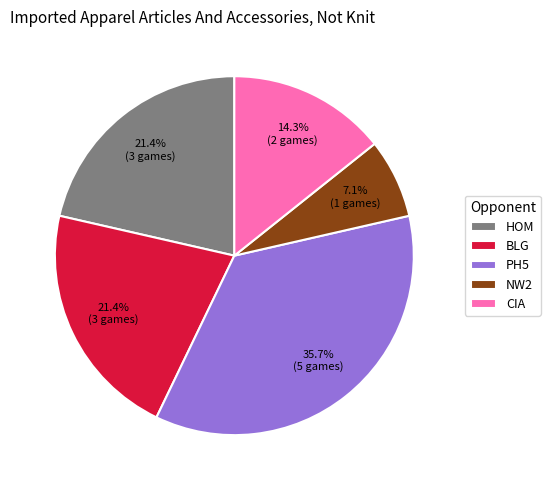

What is the smallest slice in the pie chart?

NW2